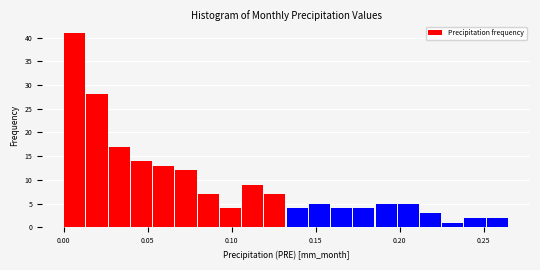

Read against the x-axis, roughly where is the centre of the tallest bar?

0.005